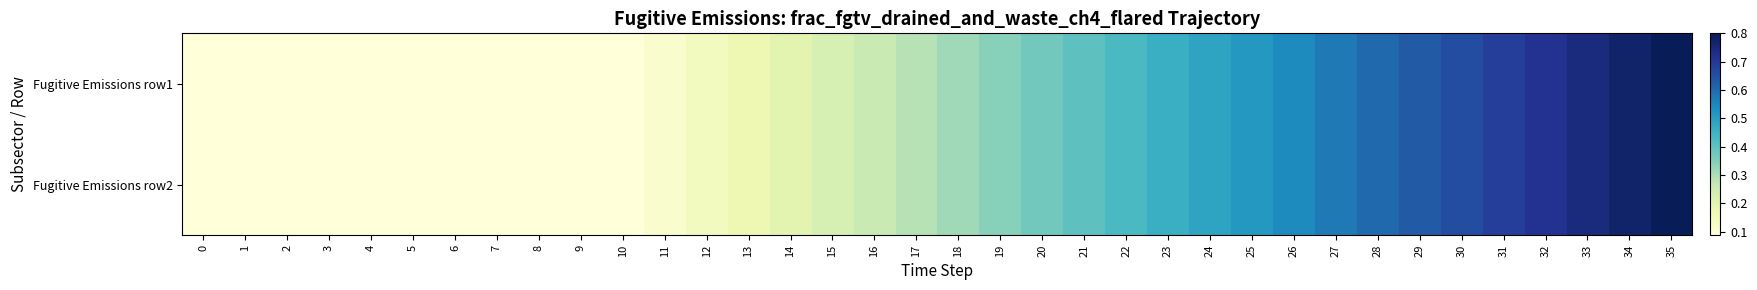

Reading left to right, what are all the values shown in this chart?

Fugitive Emissions row1: 0=0.1	1=0.1	2=0.1	3=0.1	4=0.1	5=0.1	6=0.1	7=0.1	8=0.1	9=0.1	10=0.1	11=0.1	12=0.1	13=0.2	14=0.2	15=0.2	16=0.3	17=0.3	18=0.3	19=0.3	20=0.4	21=0.4	22=0.4	23=0.5	24=0.5	25=0.5	26=0.5	27=0.6	28=0.6	29=0.6	30=0.7	31=0.7	32=0.7	33=0.7	34=0.8	35=0.8
Fugitive Emissions row2: 0=0.1	1=0.1	2=0.1	3=0.1	4=0.1	5=0.1	6=0.1	7=0.1	8=0.1	9=0.1	10=0.1	11=0.1	12=0.1	13=0.2	14=0.2	15=0.2	16=0.3	17=0.3	18=0.3	19=0.3	20=0.4	21=0.4	22=0.4	23=0.5	24=0.5	25=0.5	26=0.5	27=0.6	28=0.6	29=0.6	30=0.7	31=0.7	32=0.7	33=0.7	34=0.8	35=0.8